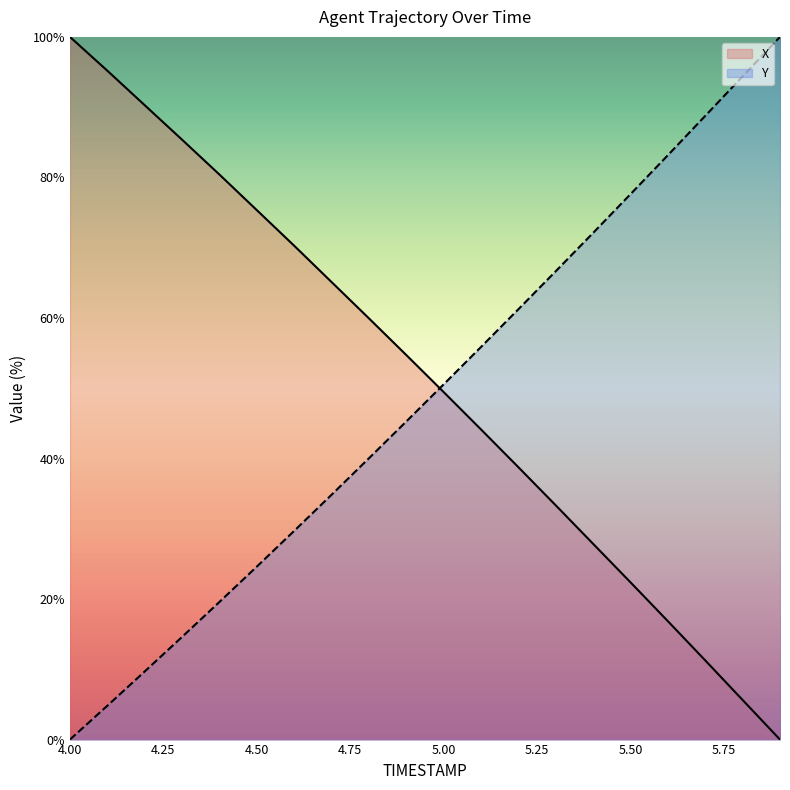

Count the number of categories in the chart.

20